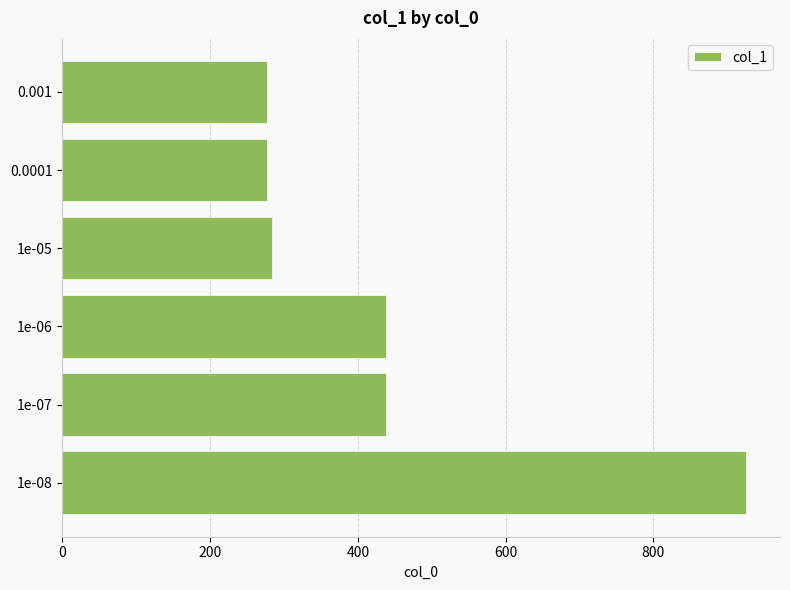

Reading bottom to top, list all the values displayed in this chart.

925	438	438	284	277	277